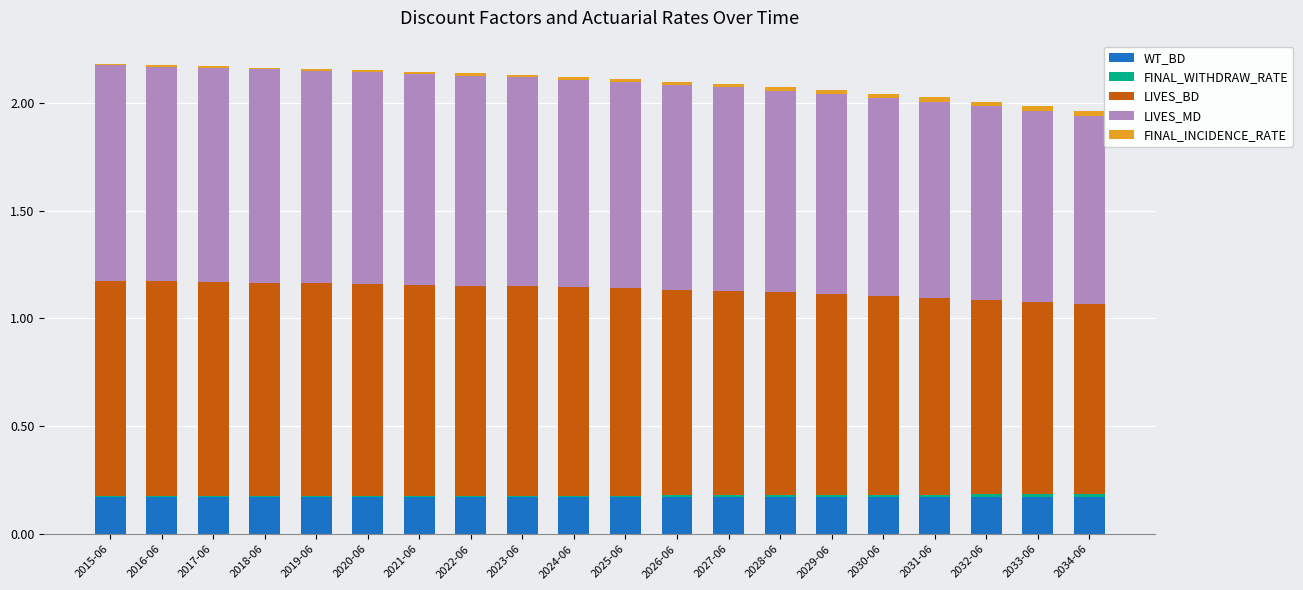

Does the chart contain stacked bars?

Yes